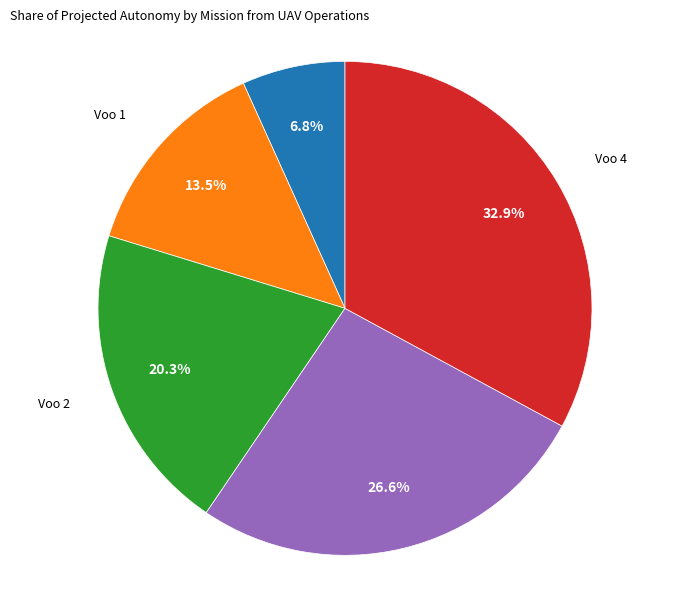

Is there any slice that represents more than half of the pie?

No